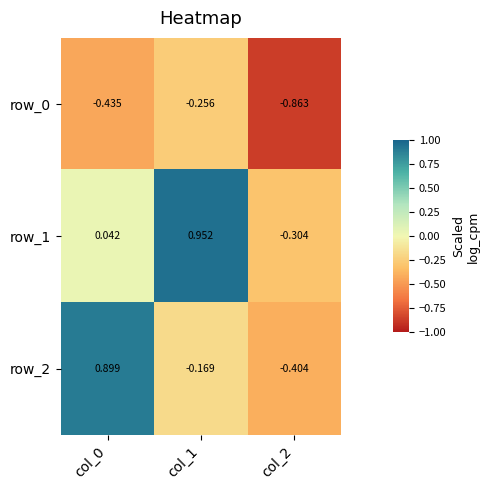

Which category has the highest value across all series?

col_1